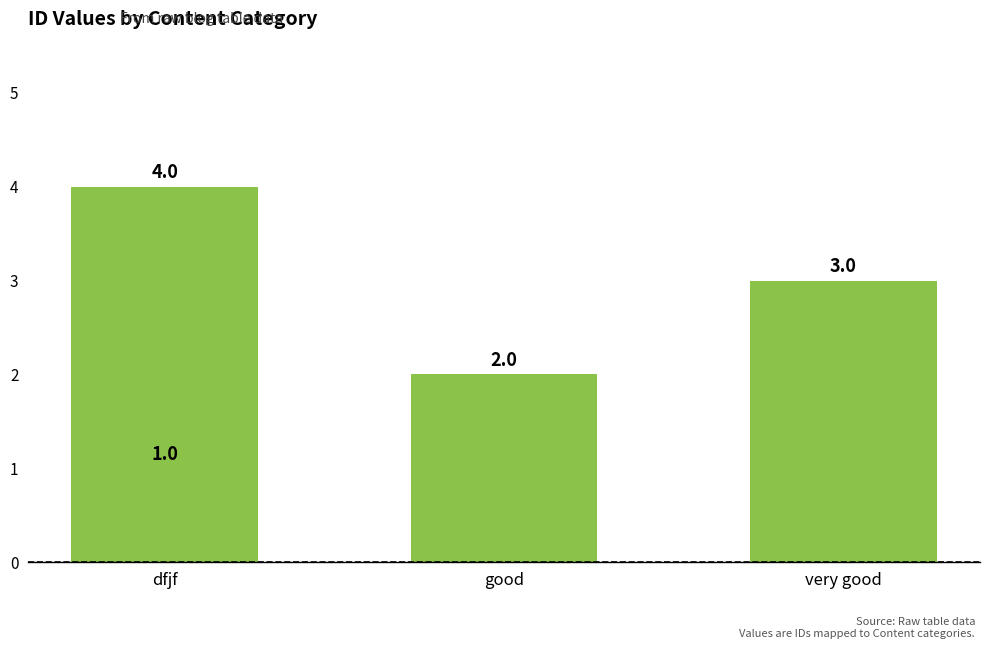

At which label is the value closest to 2?

good